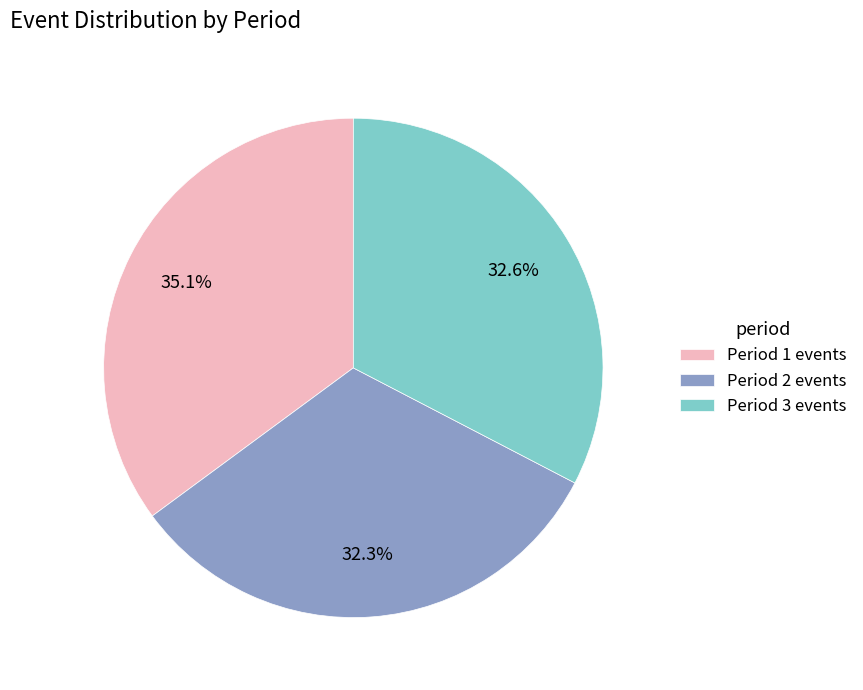

What percentage is the Period 3 slice, to the nearest percent?

33%